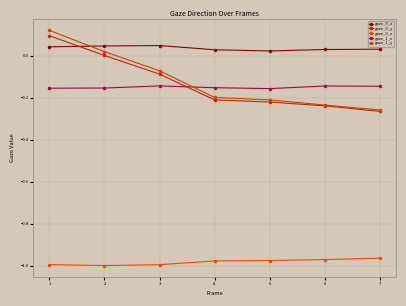

True or false: gaze_0_z and gaze_0_x intersect in this chart.

False